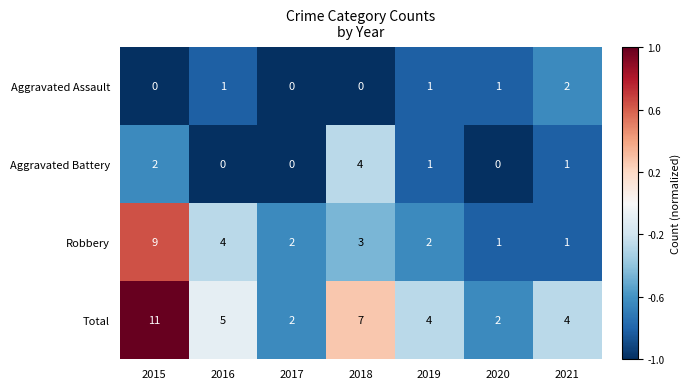

Reading left to right, transcribe all the data shown in this chart.

Aggravated Assault: 2015=0	2016=1	2017=0	2018=0	2019=1	2020=1	2021=2
Aggravated Battery: 2015=2	2016=0	2017=0	2018=4	2019=1	2020=0	2021=1
Robbery: 2015=9	2016=4	2017=2	2018=3	2019=2	2020=1	2021=1
Total: 2015=11	2016=5	2017=2	2018=7	2019=4	2020=2	2021=4